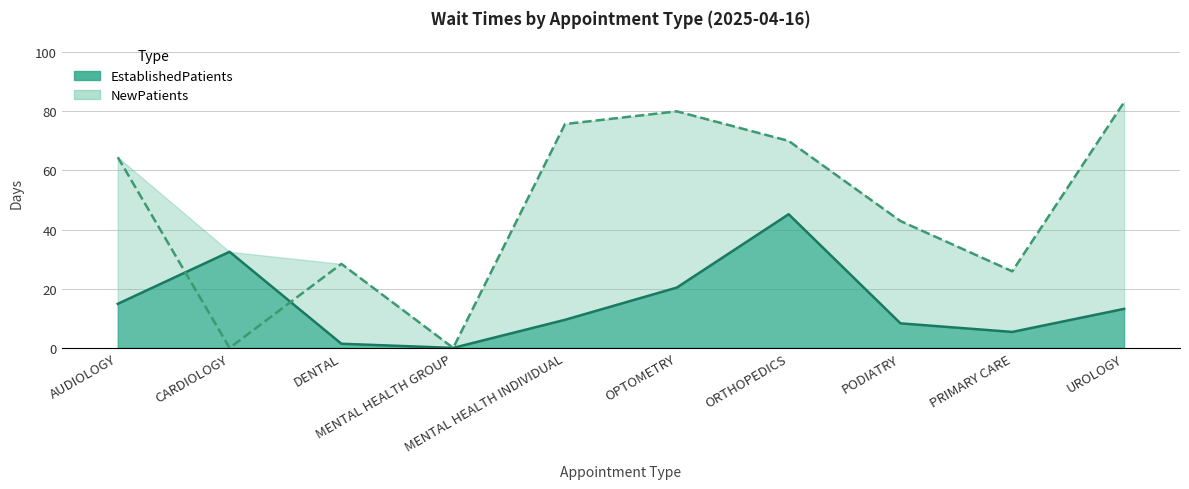

Reading left to right, extract all data points from this chart.

EstablishedPatients: AUDIOLOGY=14.9	CARDIOLOGY=32.5	DENTAL=1.4	MENTAL HEALTH GROUP=0.0	MENTAL HEALTH INDIVIDUAL=9.5	OPTOMETRY=20.4	ORTHOPEDICS=45.2	PODIATRY=8.3	PRIMARY CARE=5.4	UROLOGY=13.2
NewPatients: AUDIOLOGY=64.5	CARDIOLOGY=0.0	DENTAL=28.4	MENTAL HEALTH GROUP=0.0	MENTAL HEALTH INDIVIDUAL=75.7	OPTOMETRY=80.0	ORTHOPEDICS=70.0	PODIATRY=42.9	PRIMARY CARE=25.9	UROLOGY=83.1